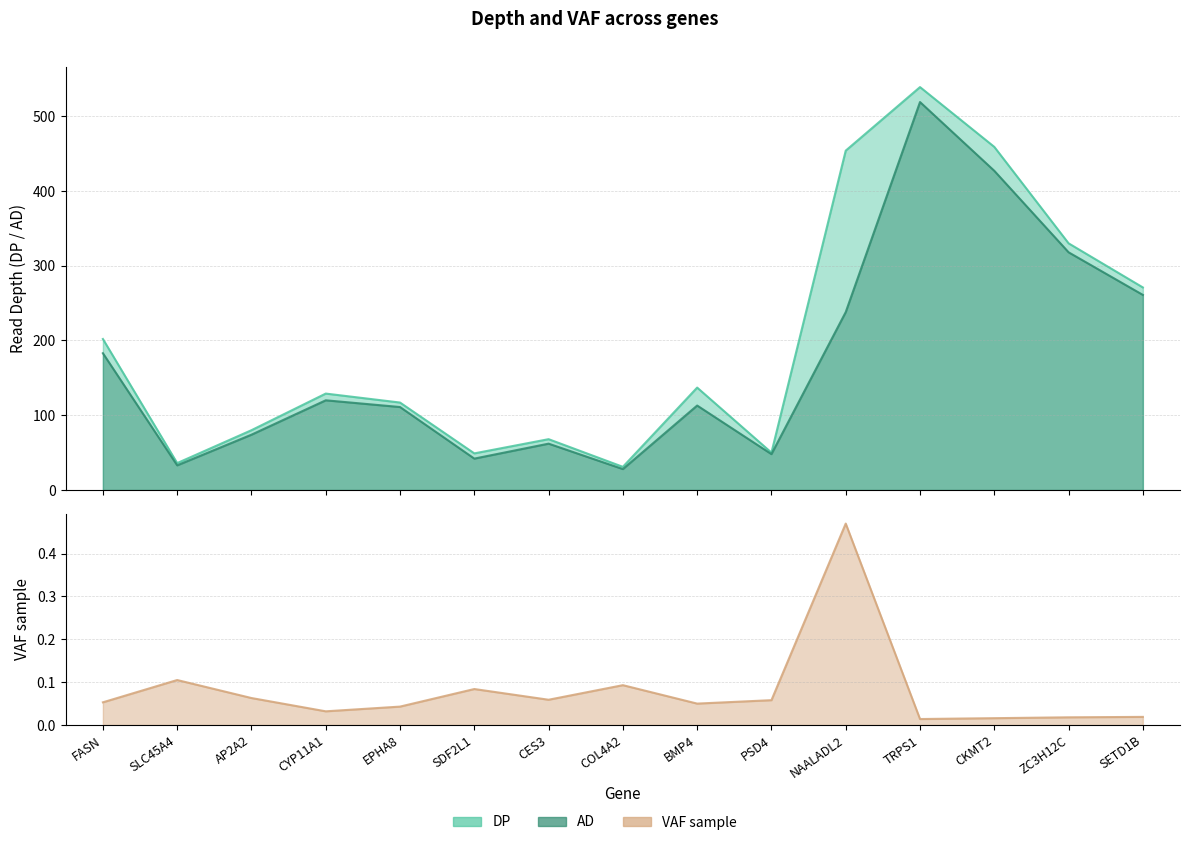

What is the label of the 1st point from the right?

SETD1B